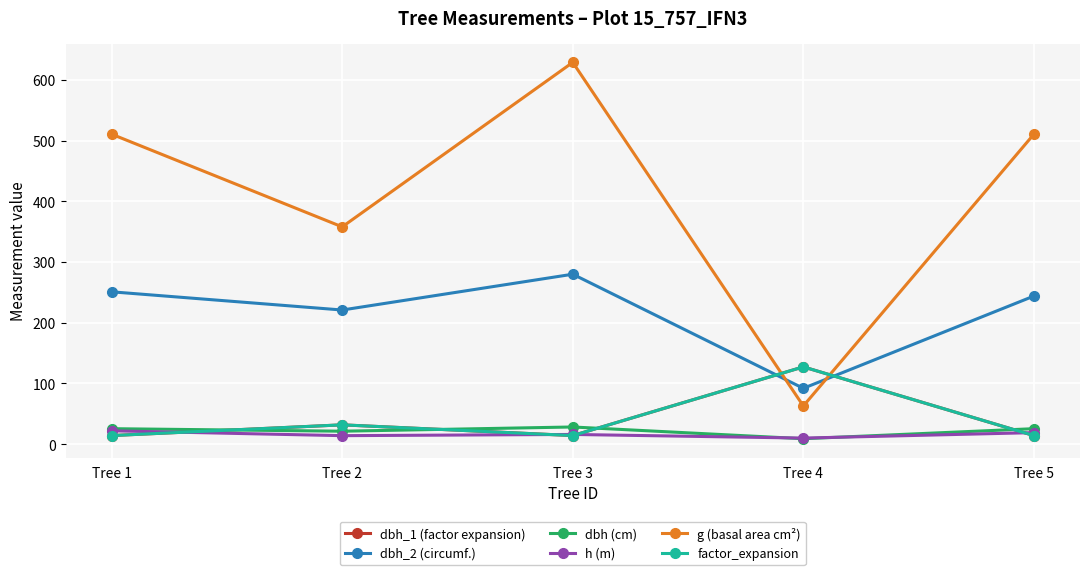

Count the number of categories in the chart.

5